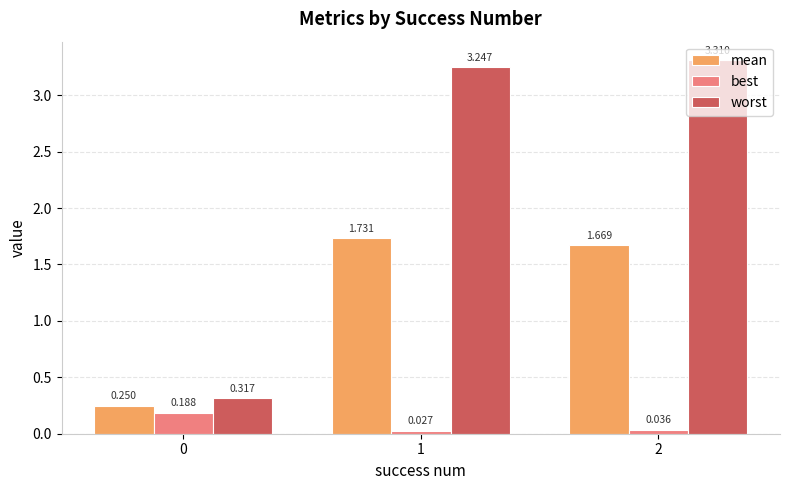

How many bars are there in each group?

3